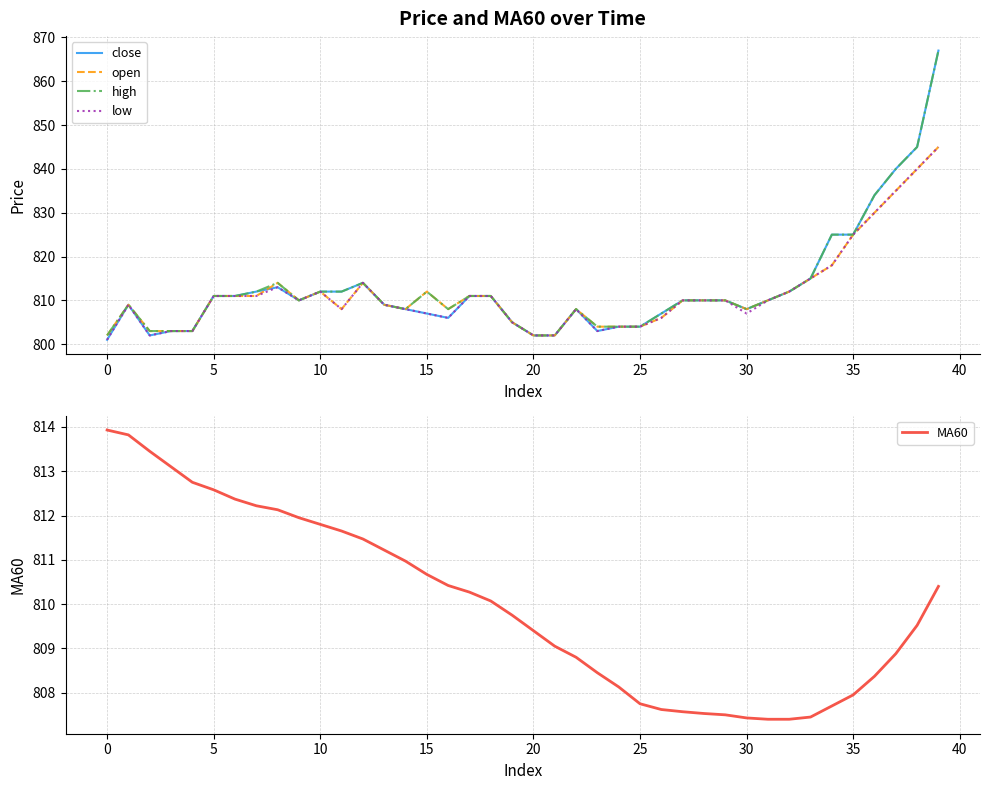

Which series changed the most between 20 and 39?

close